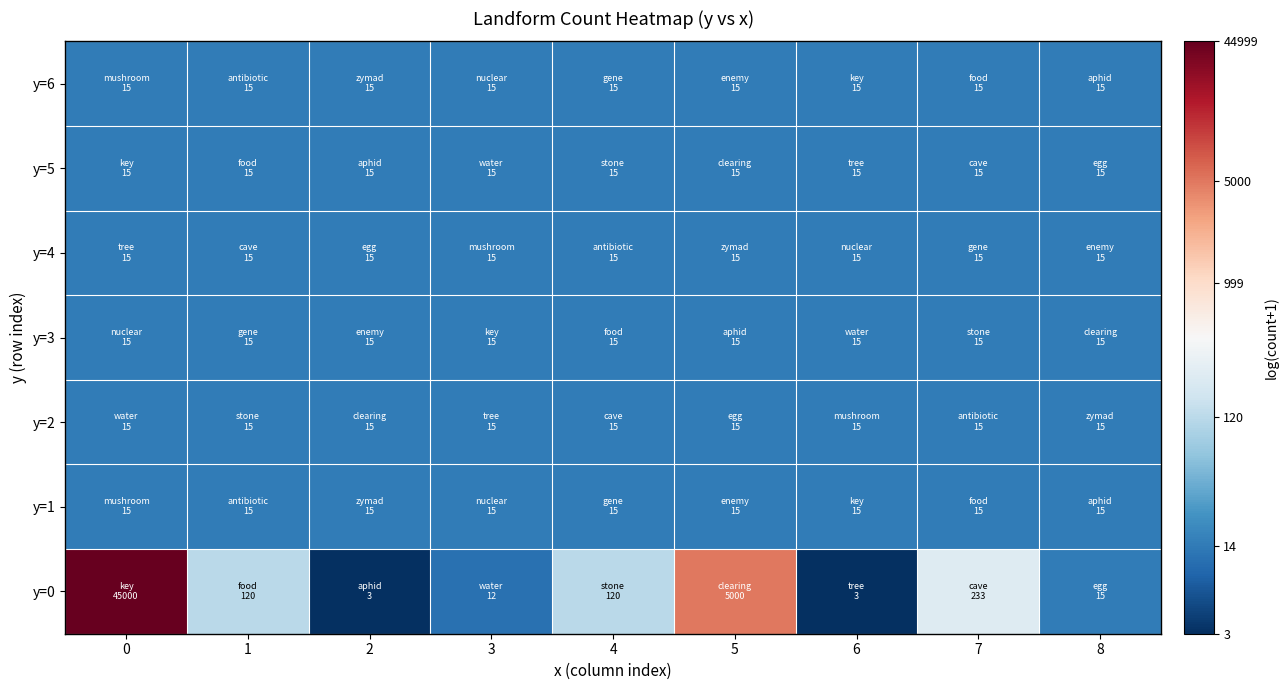

What is the greatest value displayed?

10.7